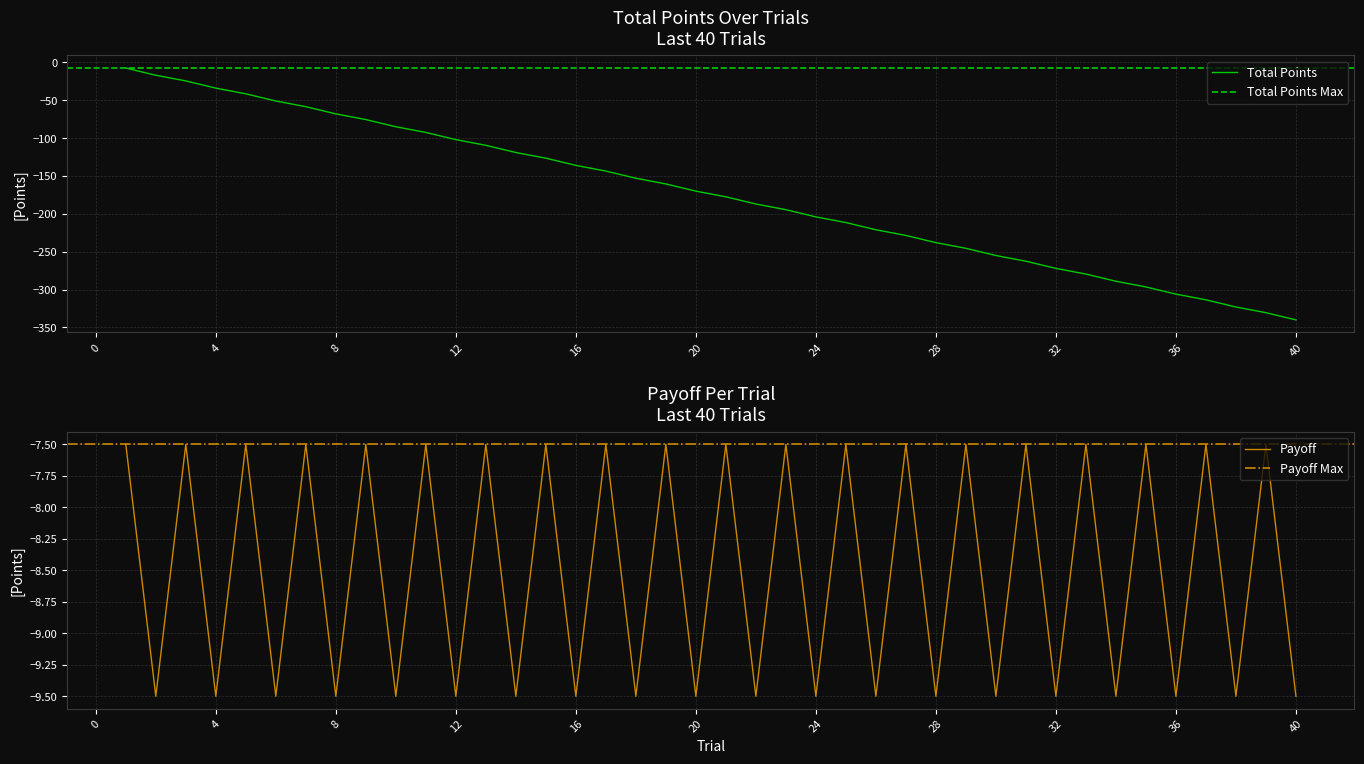

Is it true that total_points equals -123.6 at 36?

False